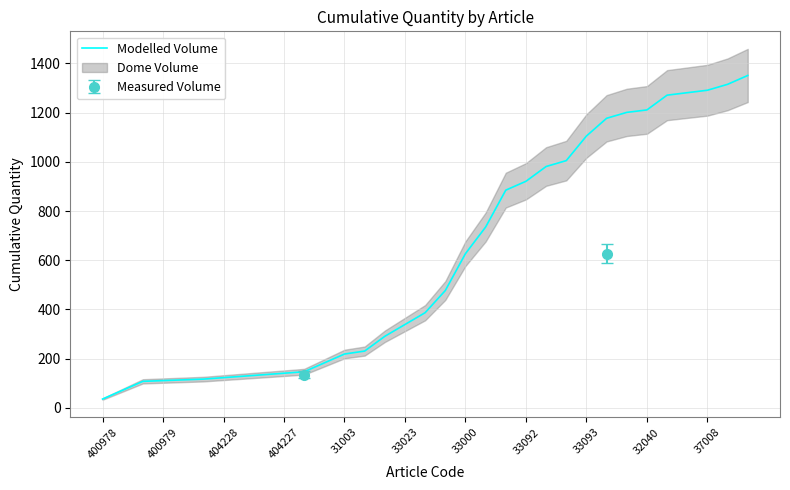

At which label does the data first exceed 387?

17